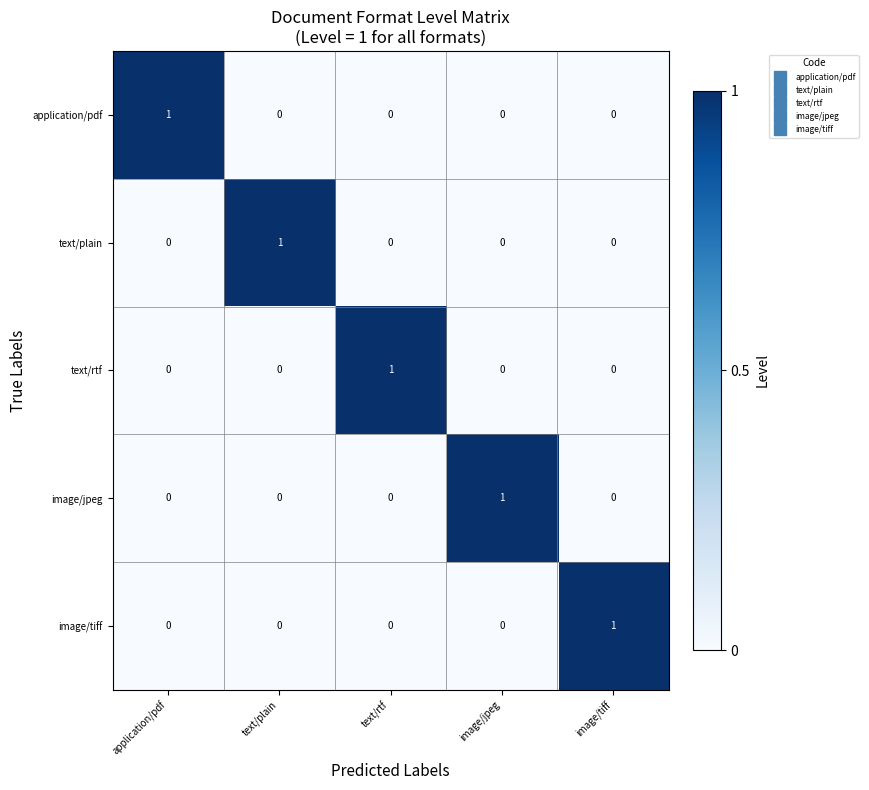

How many distinct data groups are displayed?

5